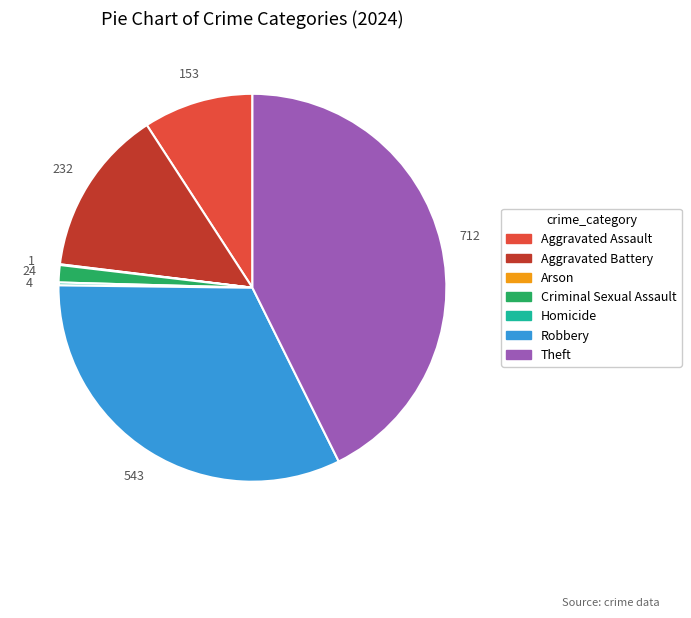

Is Robbery the majority of the pie?

No